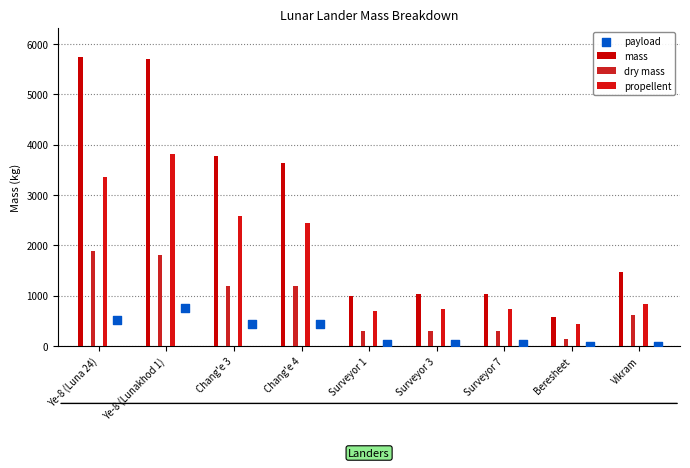

What is the total value across all series at Chang'e 3?

7995.0